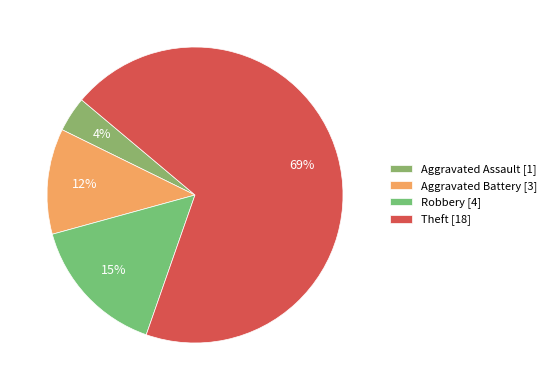

To the nearest percent, what is the difference between the largest and smallest slice percentages?

65%